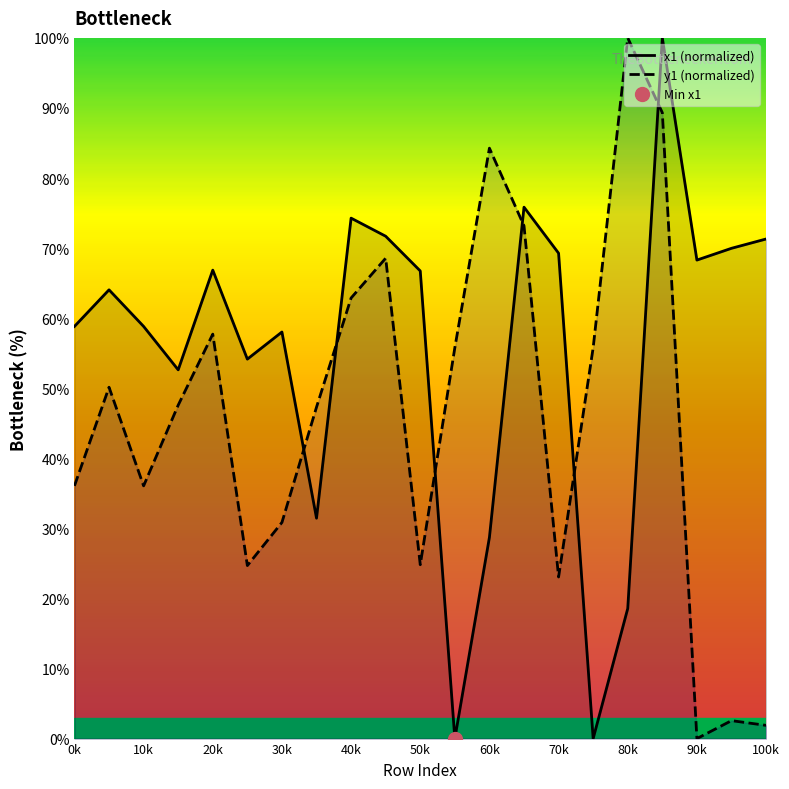

After their last crossing, which series has the higher values: y1 (normalized) or x1 (normalized)?

x1 (normalized)